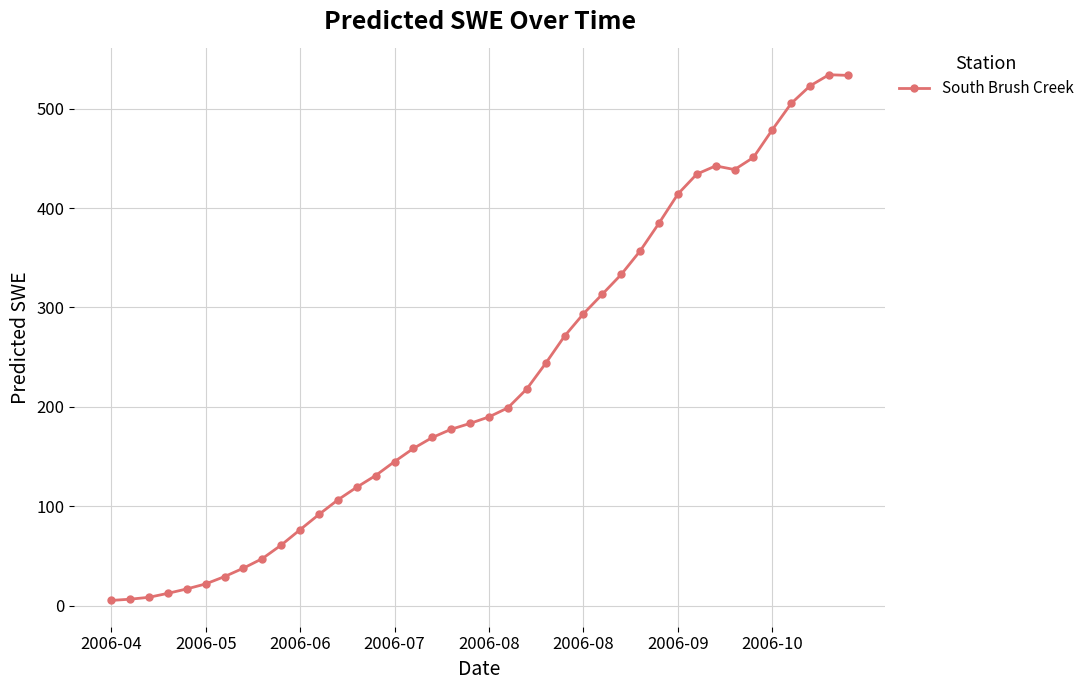

What is the greatest value displayed?

534.0